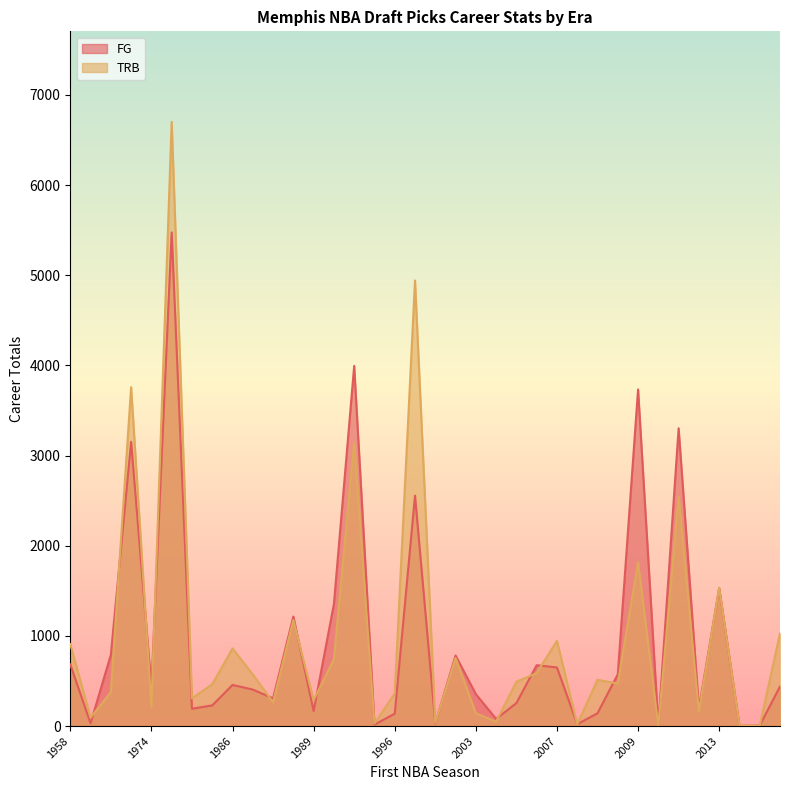

What is the maximum value shown in the chart?

6701